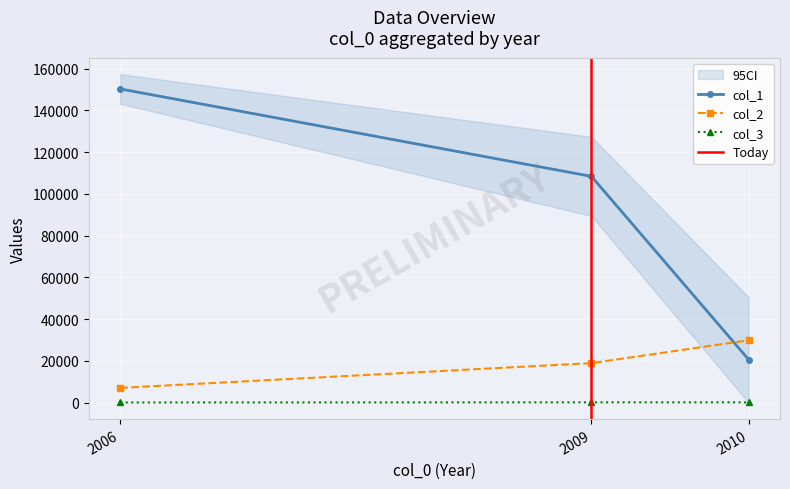

Is this an area chart (filled region under the line)?

No